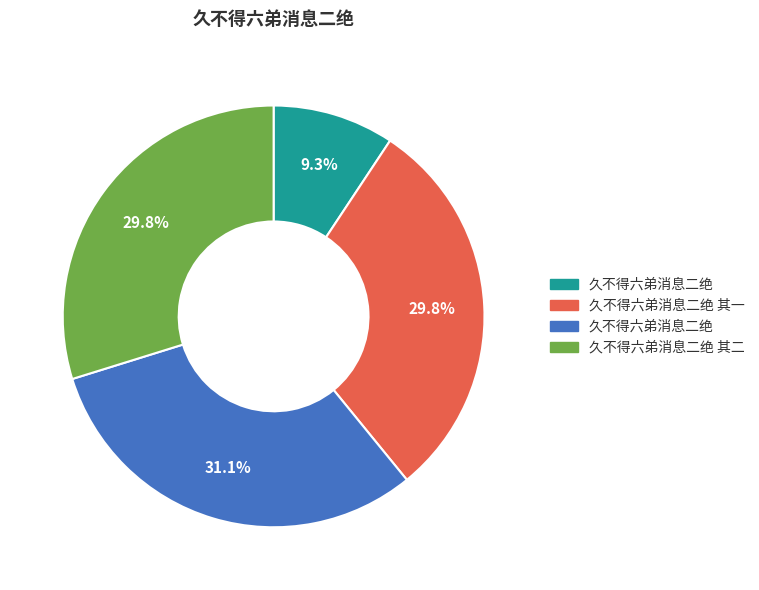

Is there any slice that represents more than half of the pie?

No